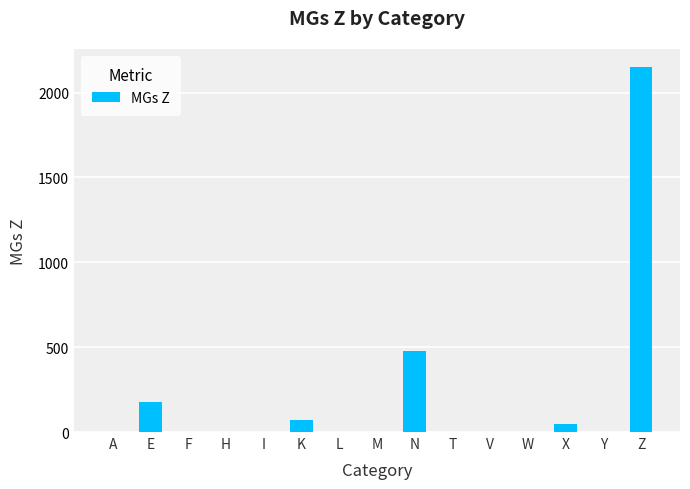

What is the sum of all values?

2917